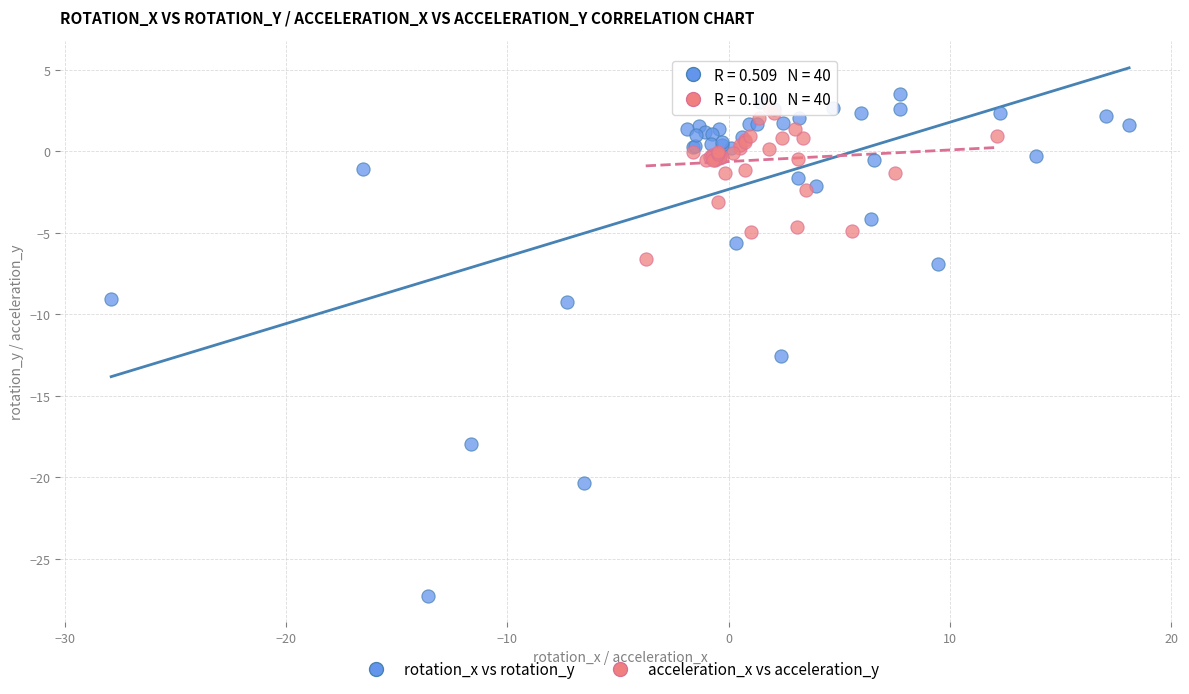

Which series reaches the minimum Y coordinate?

rotation_x vs rotation_y